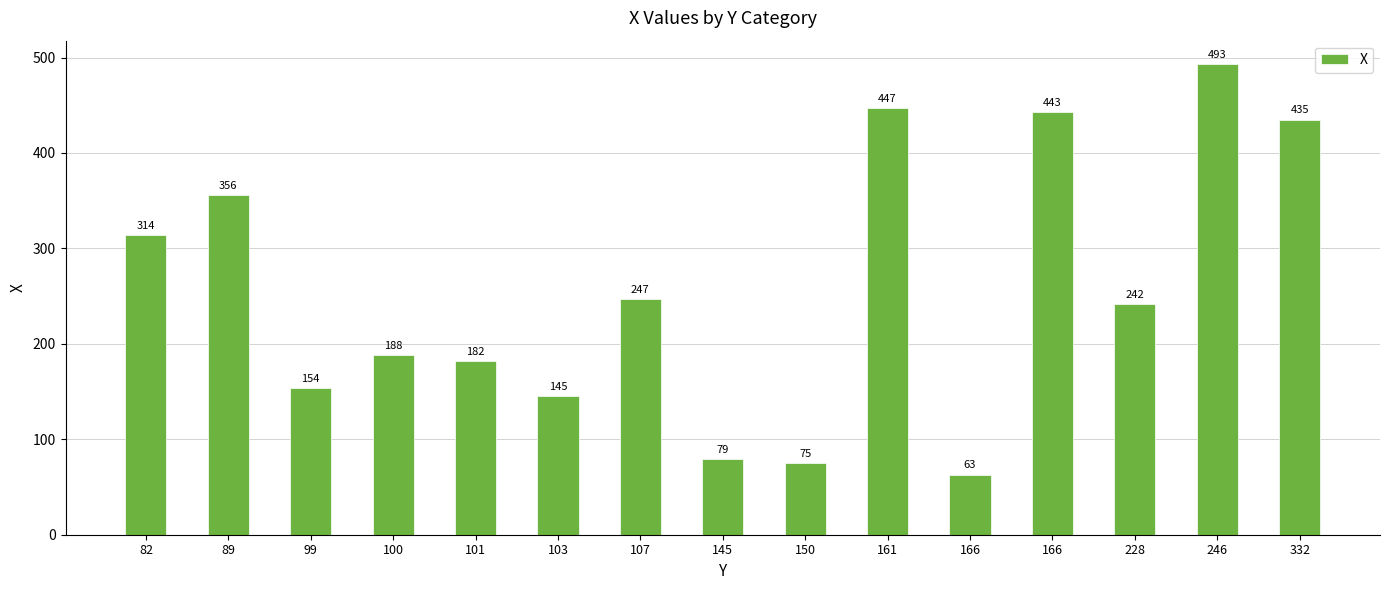

What is the value of the 2nd bar from the left?

356